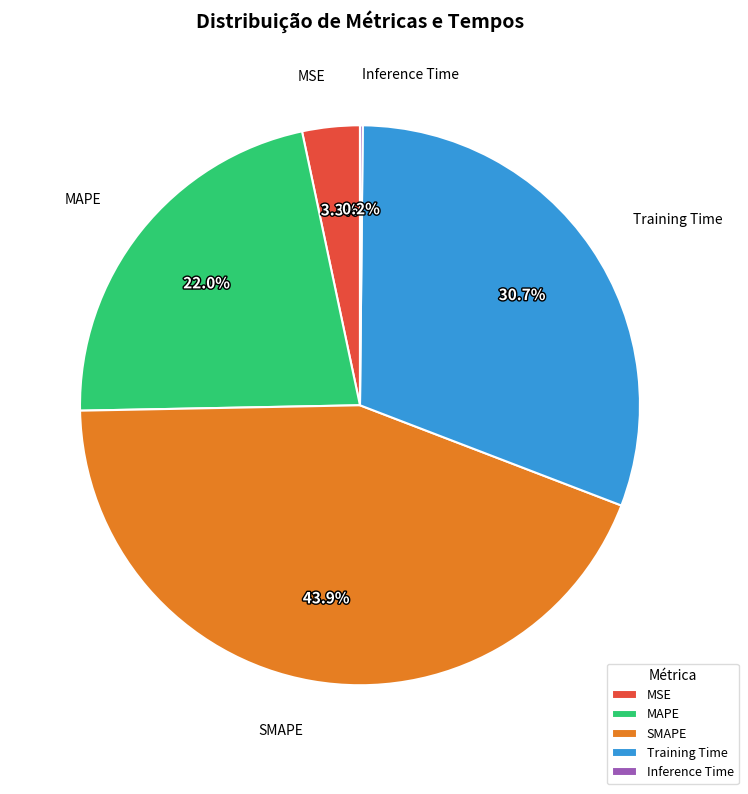

Is Training Time the majority of the pie?

No